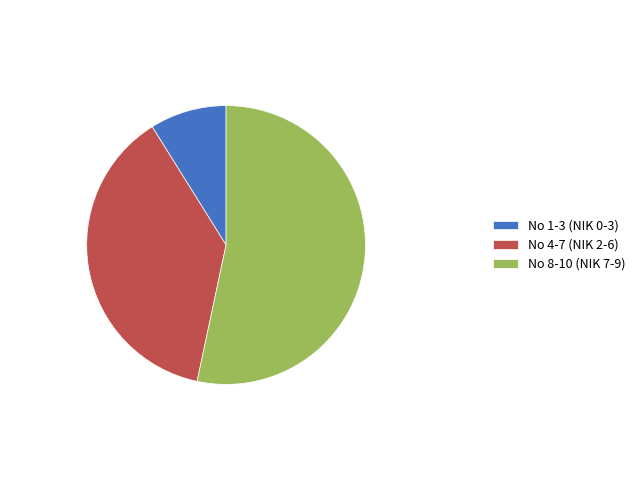

Count the number of slices in the pie.

3